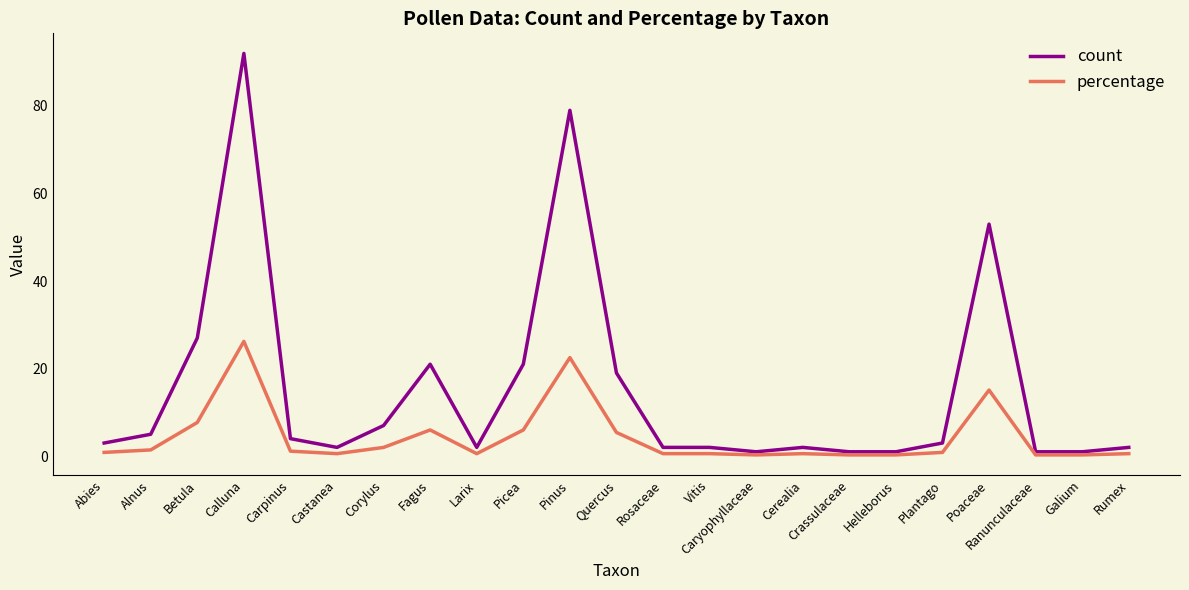

How many lines are shown in the chart?

2